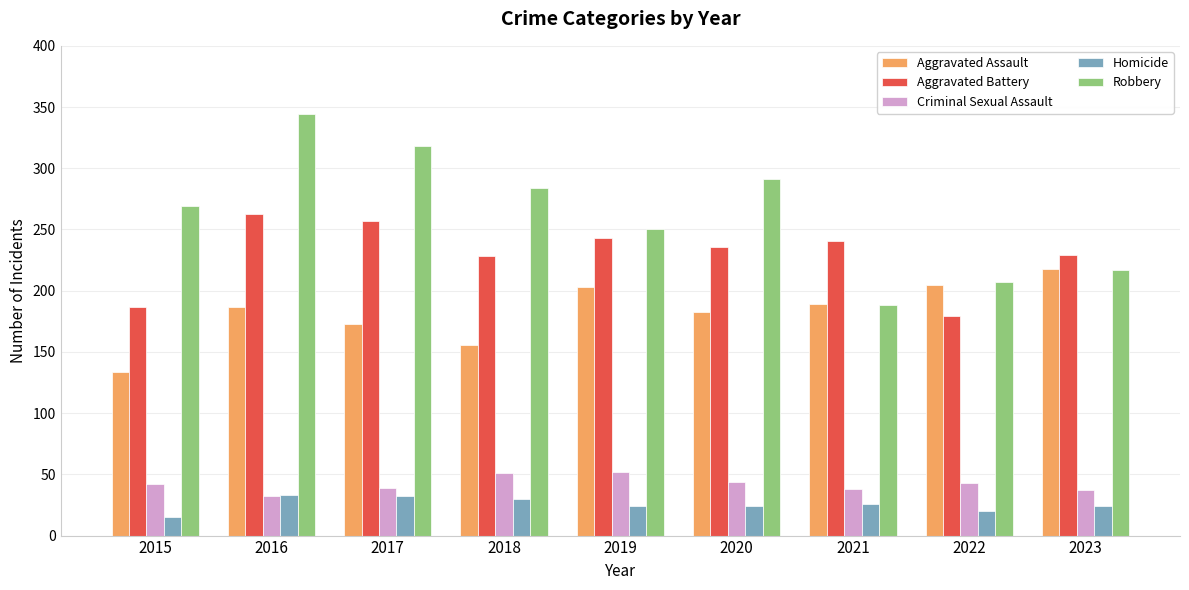

What is the average value of the Homicide series?

25